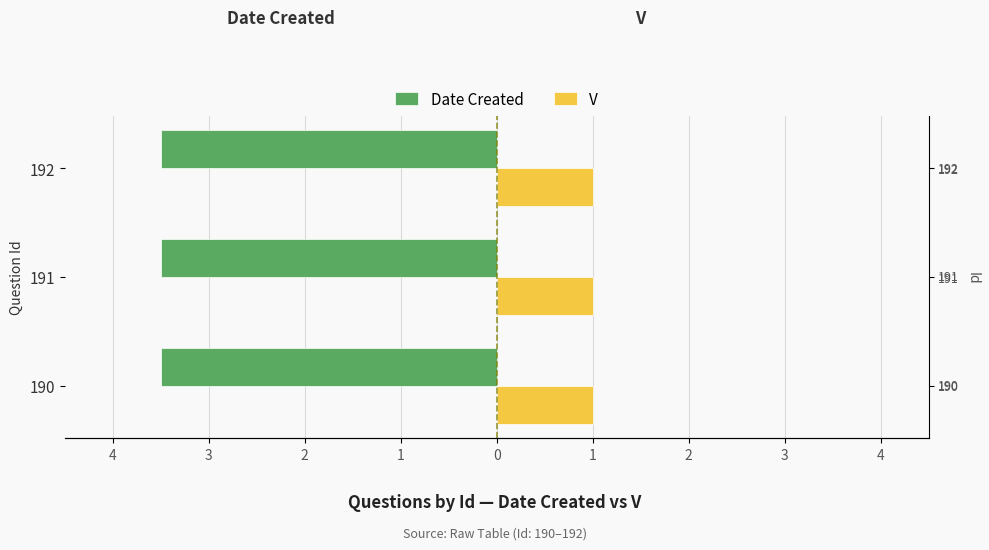

The Date Created series shows -3.5 at 191. True or false?

True